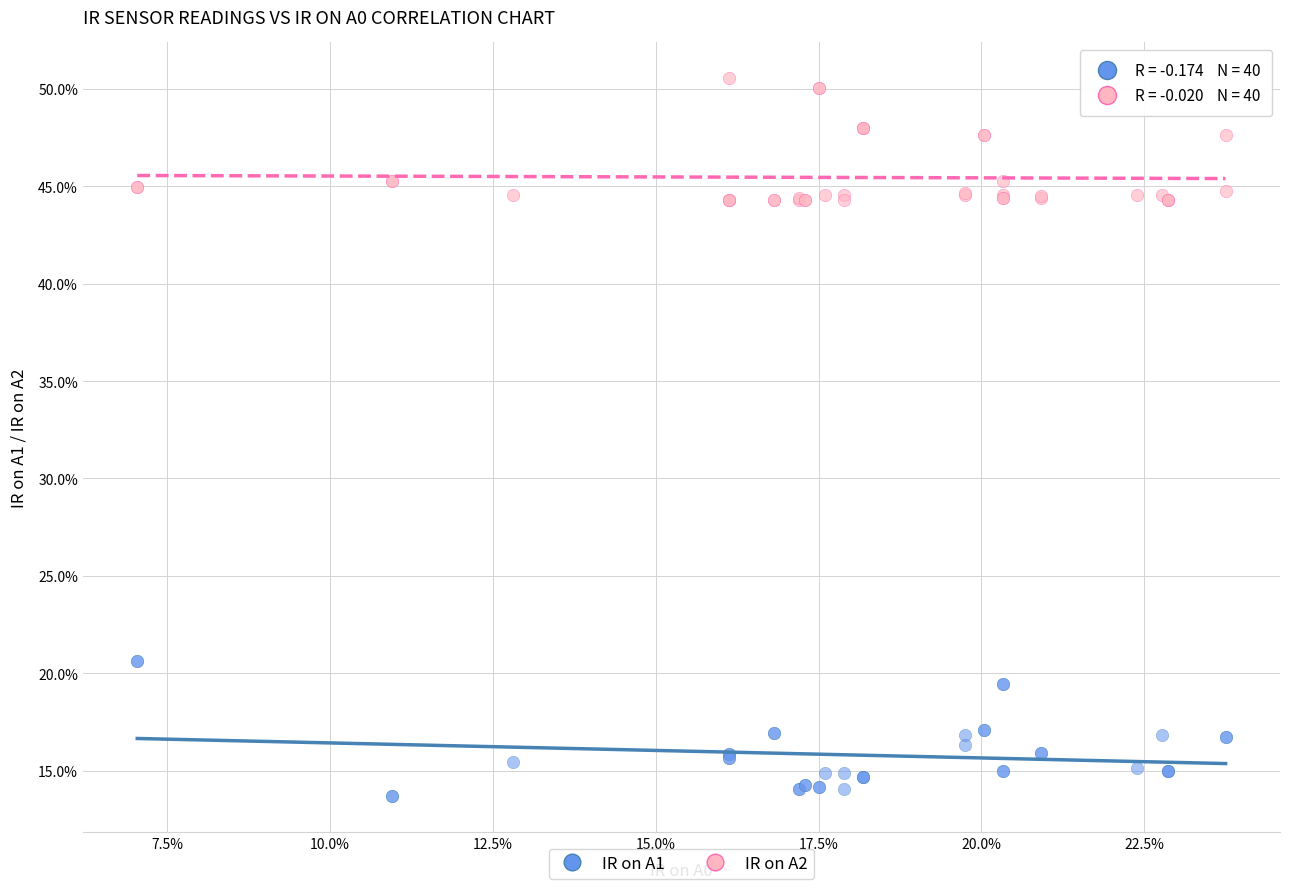

Which series has the widest spread of Y values?

IR on A1